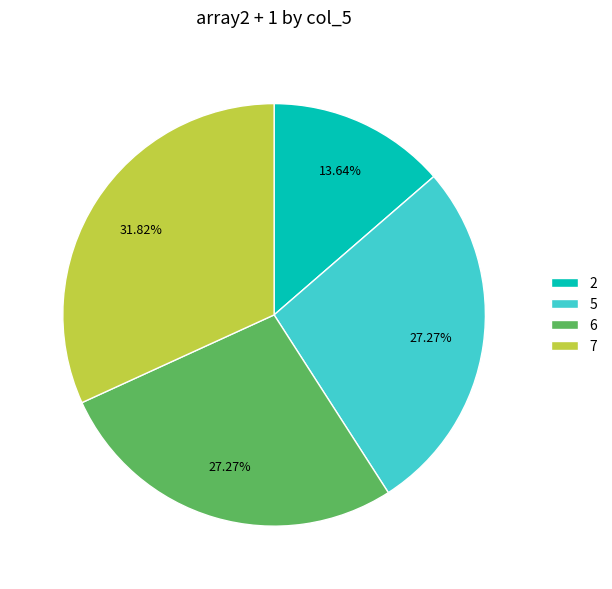

Which slice is the largest?

7